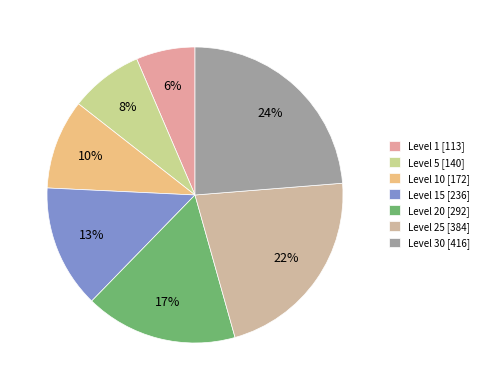

Which category has the biggest portion of the pie?

Level 30 [416]